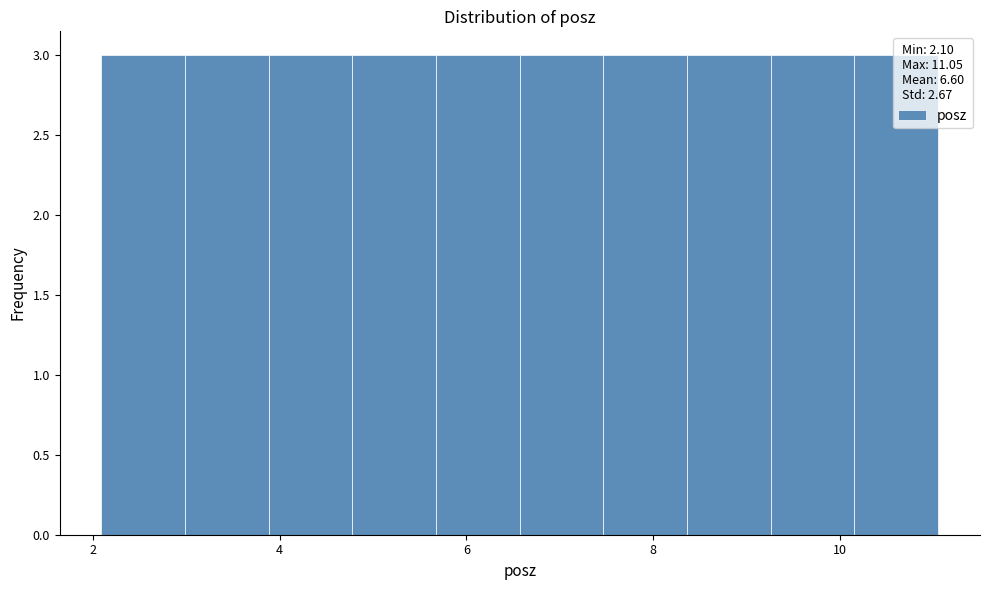

Reading left to right, list every bar in this chart as the range it spans on the x-axis followed by its height. Neither the bar edges nor the heights are printed on the chart, so give them approximately, as read against the axes.

2.0 to 3.0: 3
3.0 to 3.8: 3
3.8 to 4.8: 3
4.8 to 5.6: 3
5.6 to 6.6: 3
6.6 to 7.4: 3
7.4 to 8.4: 3
8.4 to 9.2: 3
9.2 to 10.2: 3
10.2 to 11.0: 3